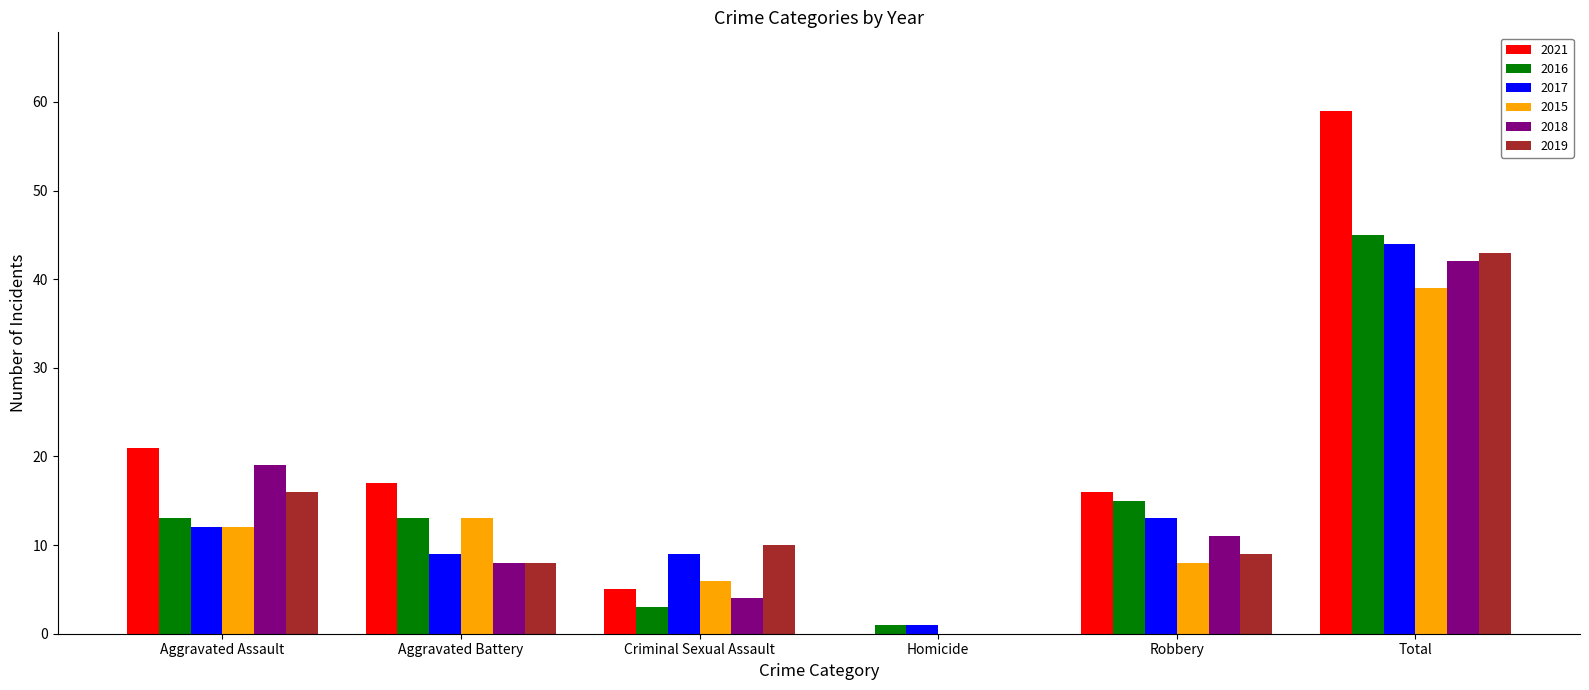

At which category is the sum across all series the highest?

Total